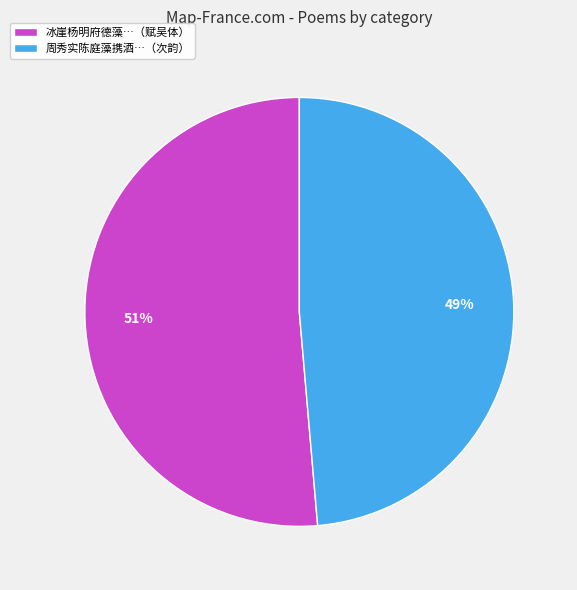

Do 冰崖杨明府德藻…（赋吴体） and 周秀实陈庭藻携酒…（次韵） together represent more than half of the pie?

Yes